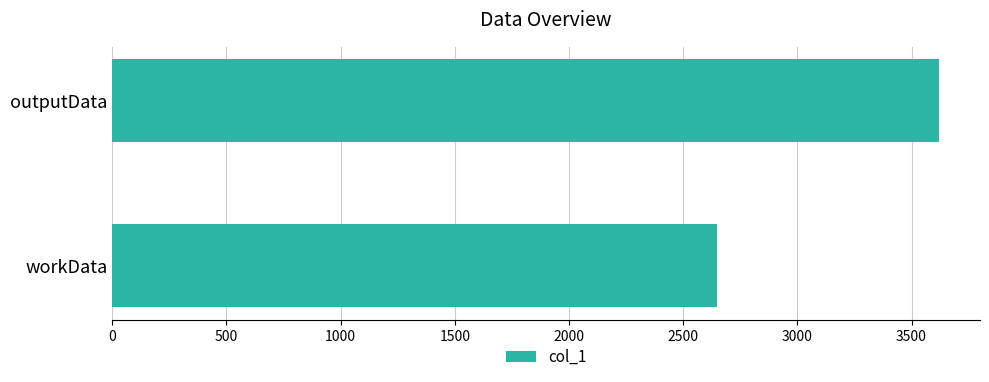

Approximately how many times larger is the value at workData compared to outputData?

0.7